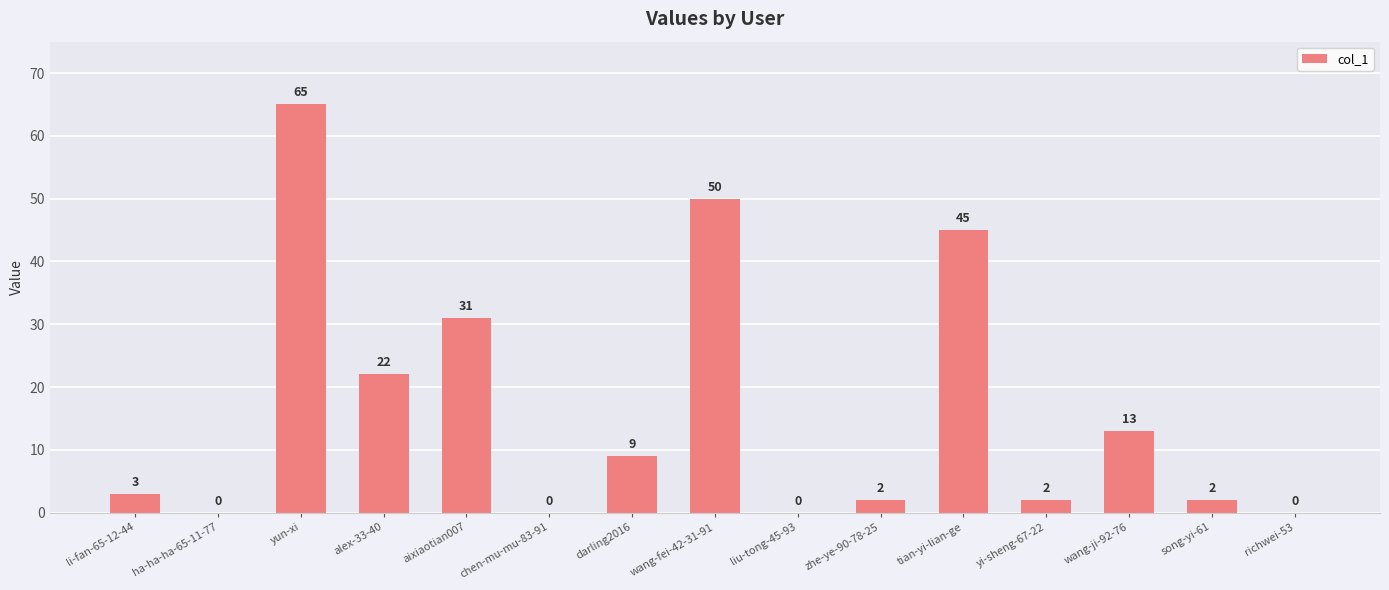

True or false: the data shows 0 at richwei-53.

True